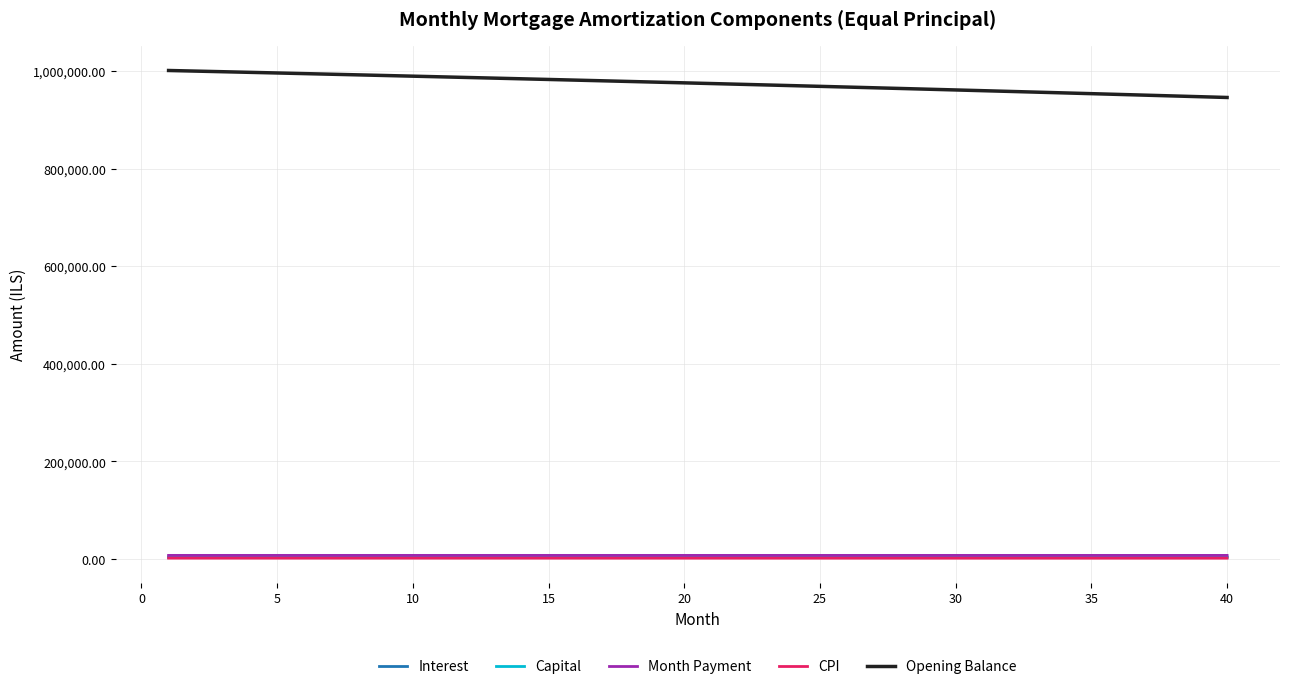

Which series has the largest total across all categories?

Opening Balance